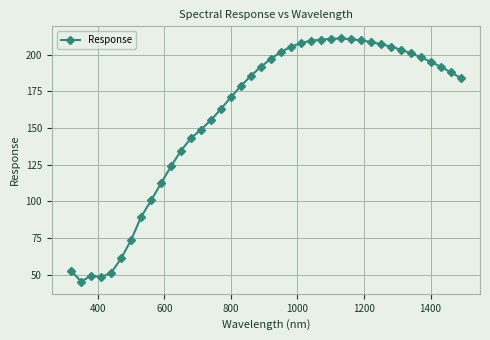

What is the smallest value displayed?

45.4